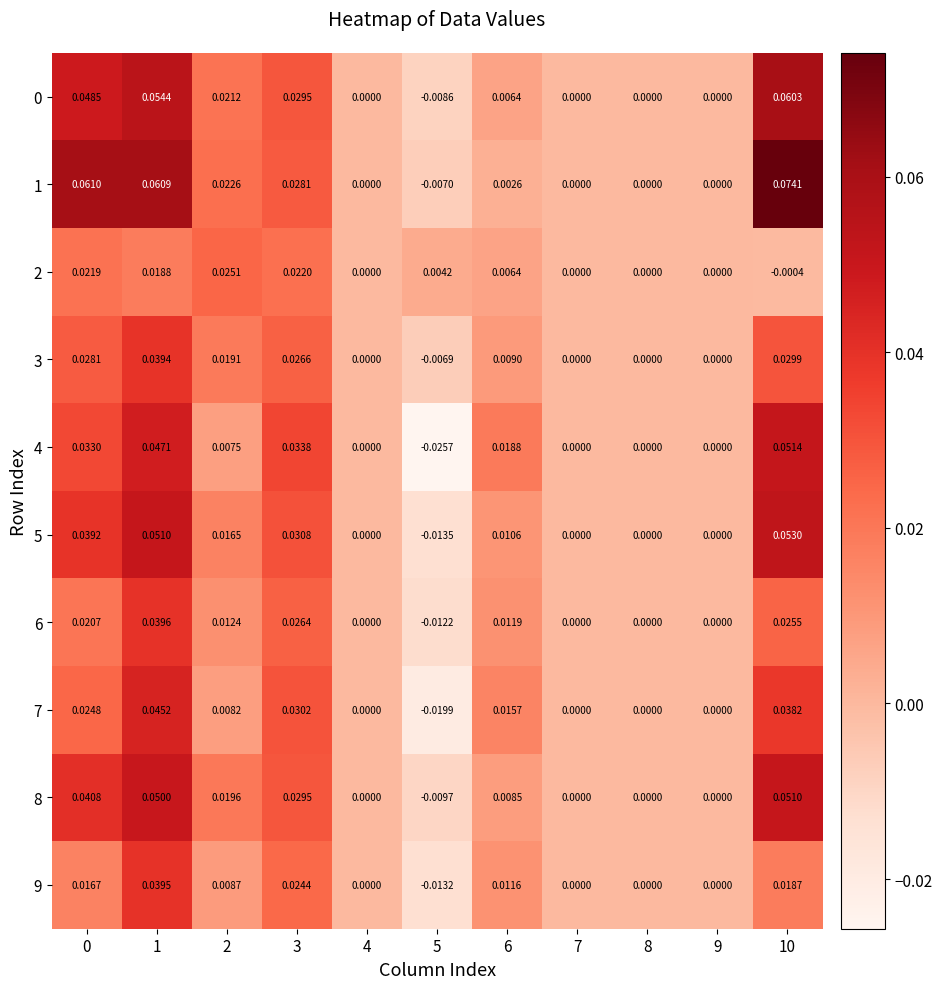

Is the value of 5 at 2 greater than the value of 4 at 4?

Yes